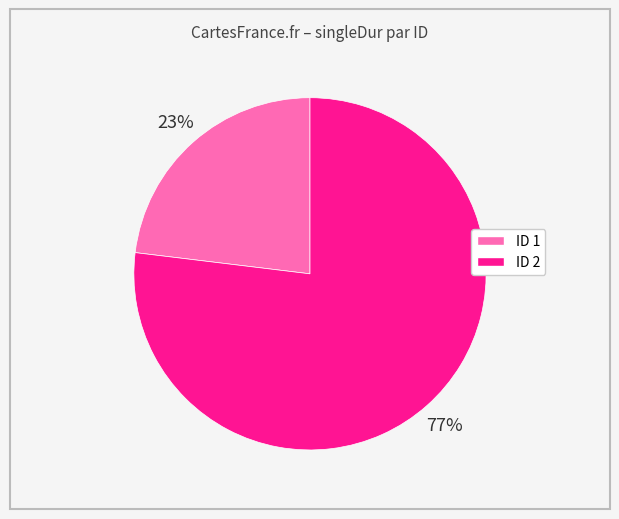

To the nearest percent, what is the difference between the largest and smallest slice percentages?

54%